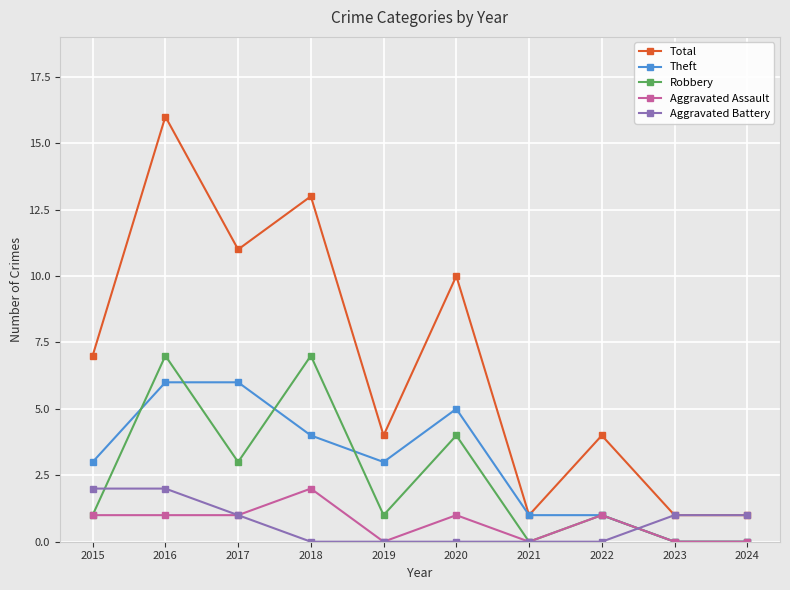

True or false: Total and Robbery cross at least once.

False